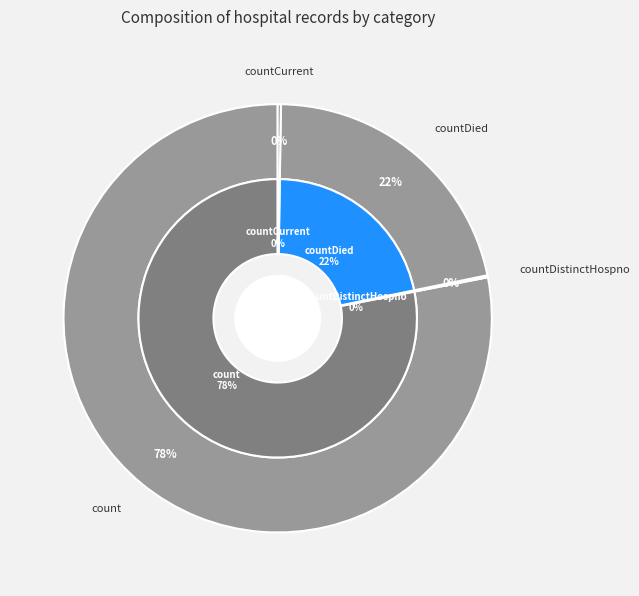

Does count represent more than half of the total?

Yes